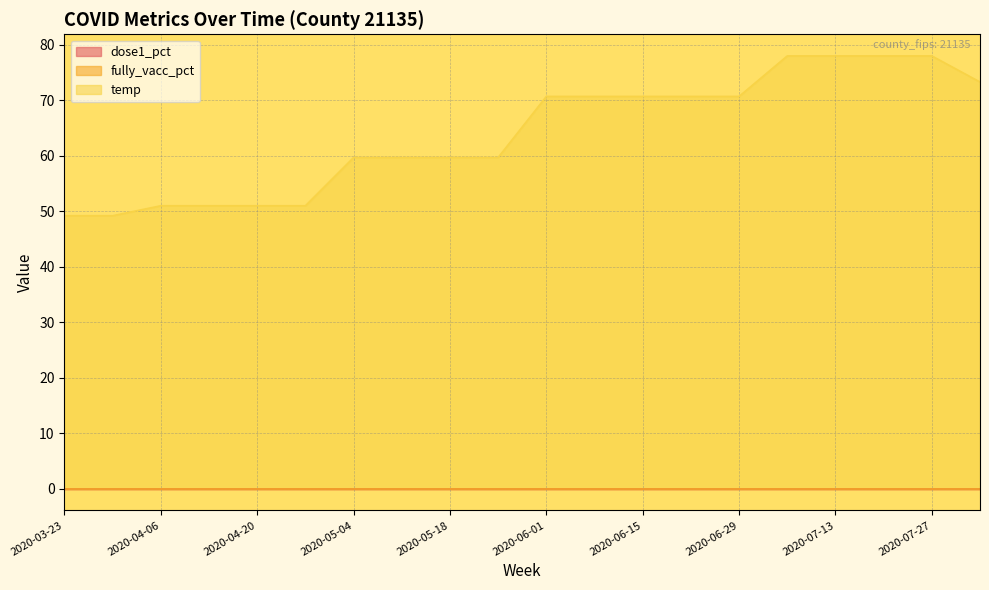

At 2020-04-20, list the series in order from smallest to largest.

dose1_pct, fully_vacc_pct, temp